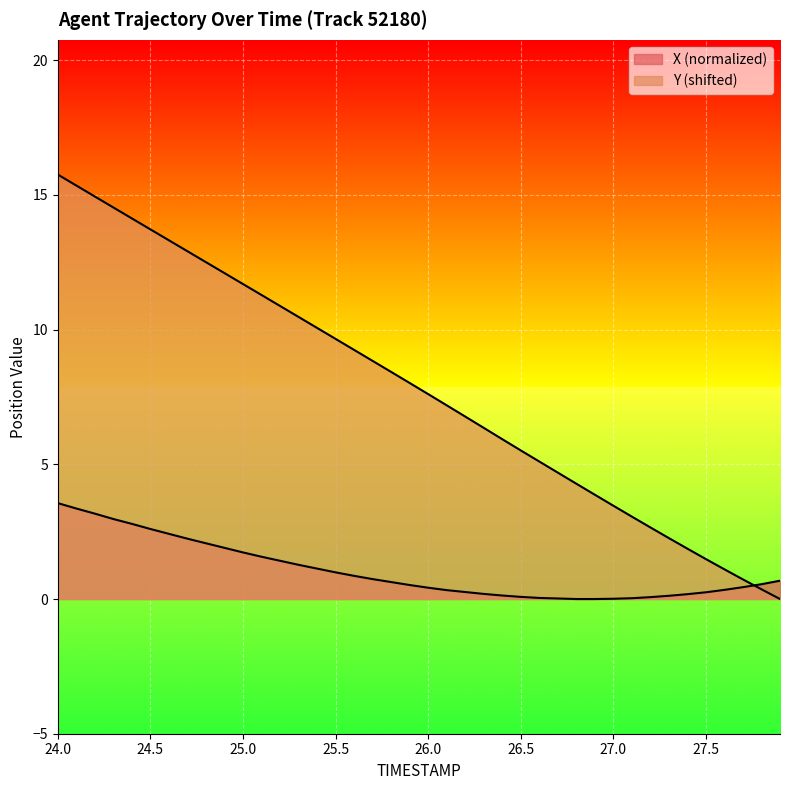

Does the chart display data point markers on the line(s)?

No